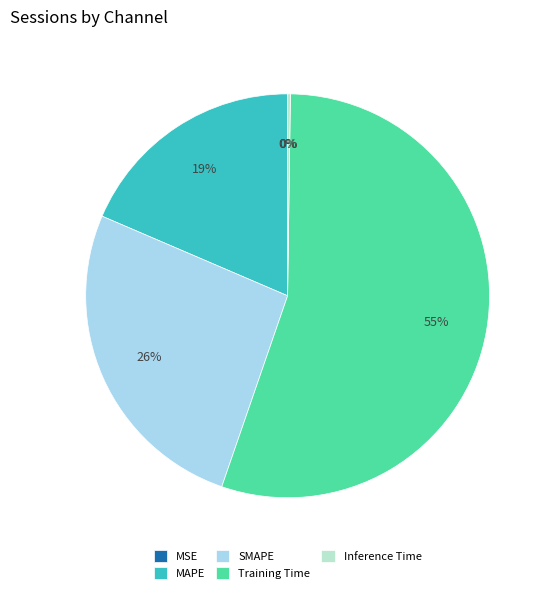

To the nearest percent, what is the difference between the Training Time and Inference Time slice percentages?

55%